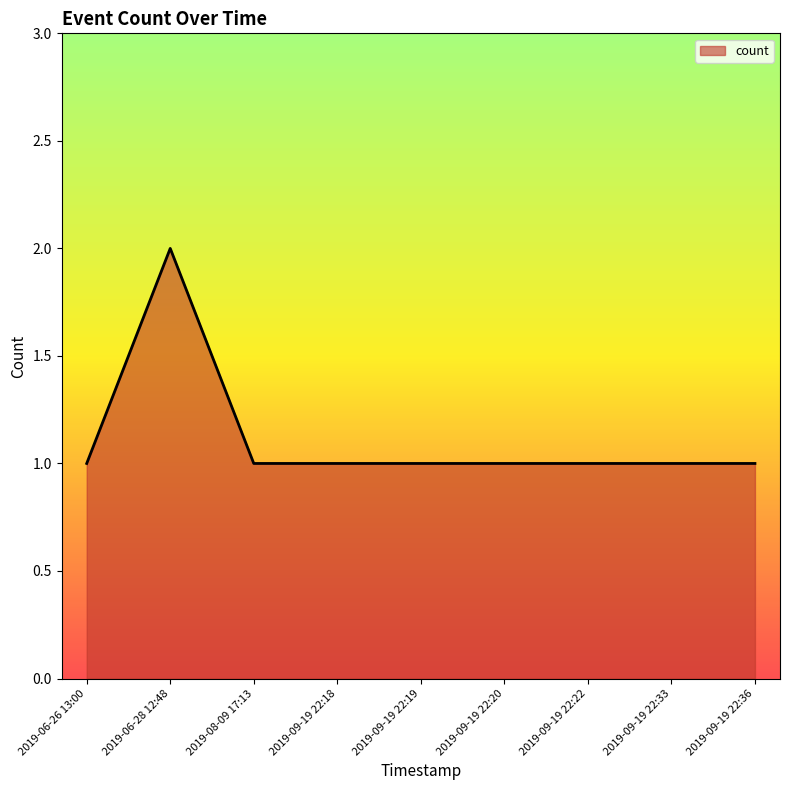

Is it true that the value at 2019-09-19 22:33 is 1?

True